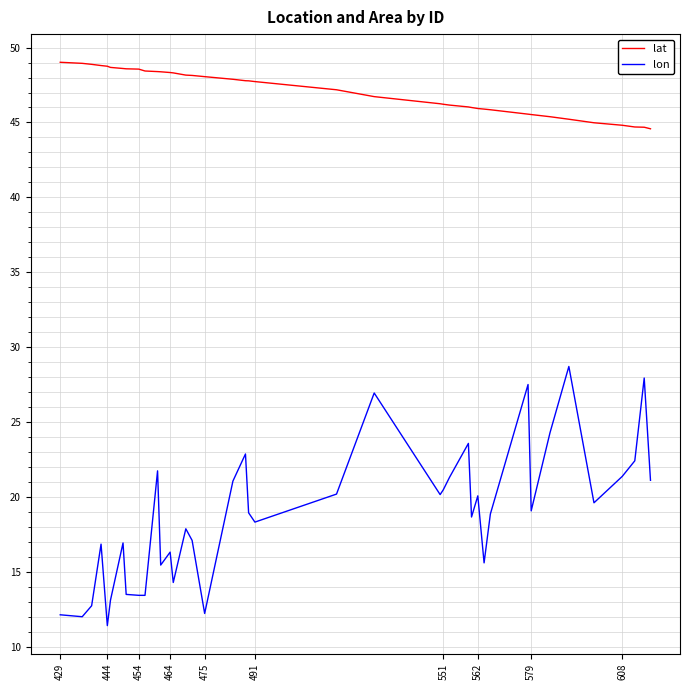

Which series has the widest spread of values?

lon